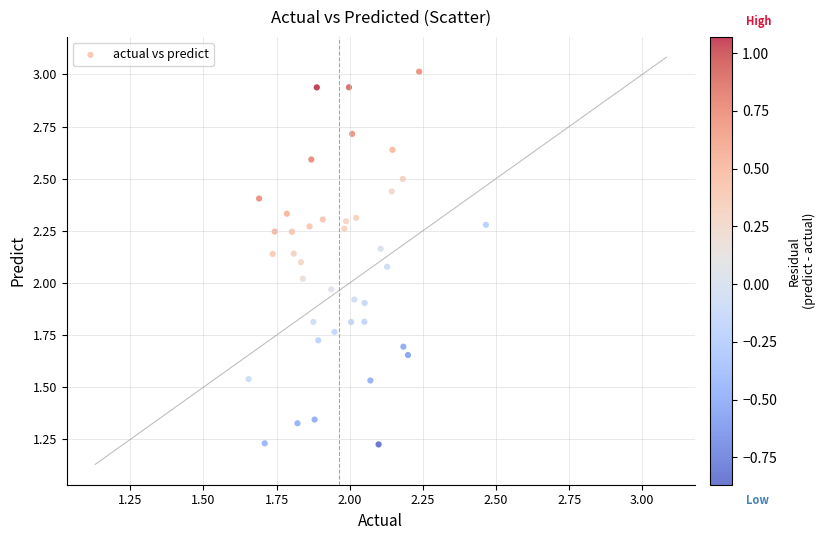

What is the range of X values (max minus min)?

0.8